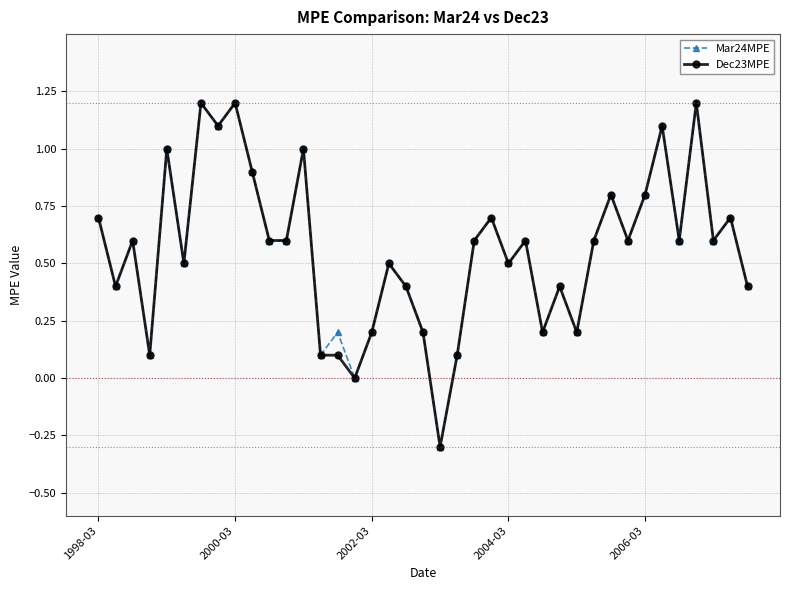

True or false: Dec23MPE has more than 2 interior local peaks.

True